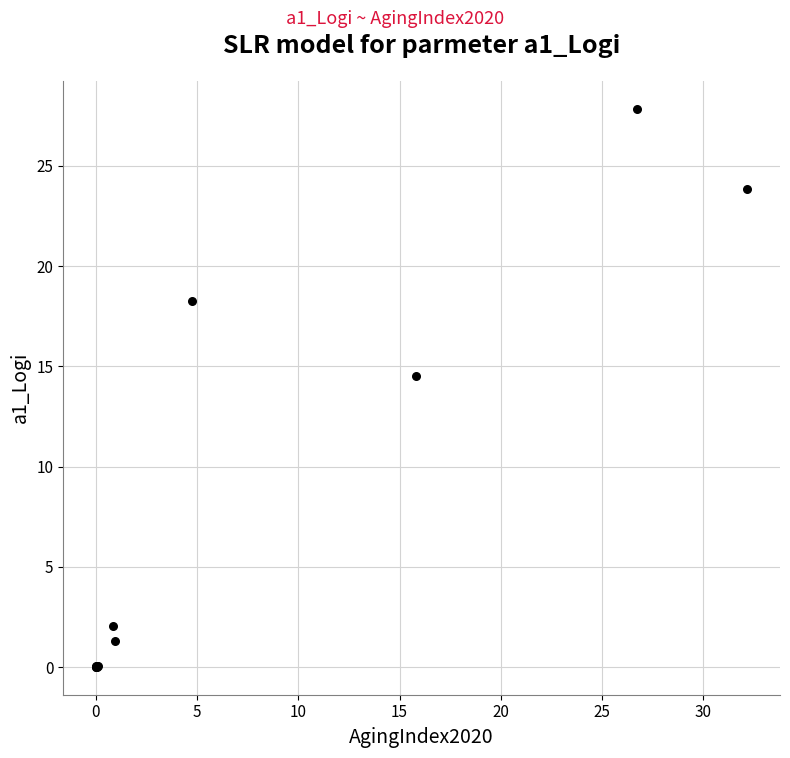

What Y value in the scatter plot is closest to 13?

14.5